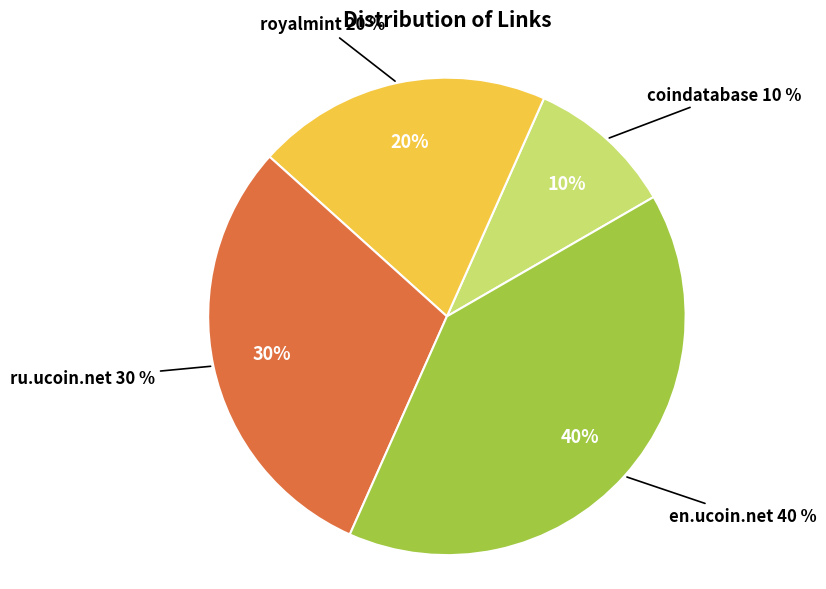

To the nearest percent, what percentage of the pie is en.ucoin.net?

40%